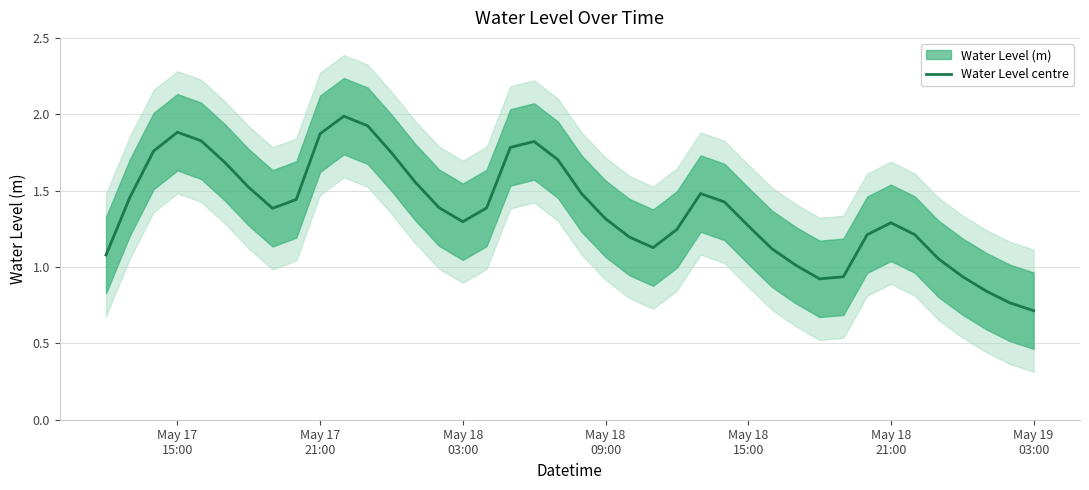

How many lines are shown in the chart?

1